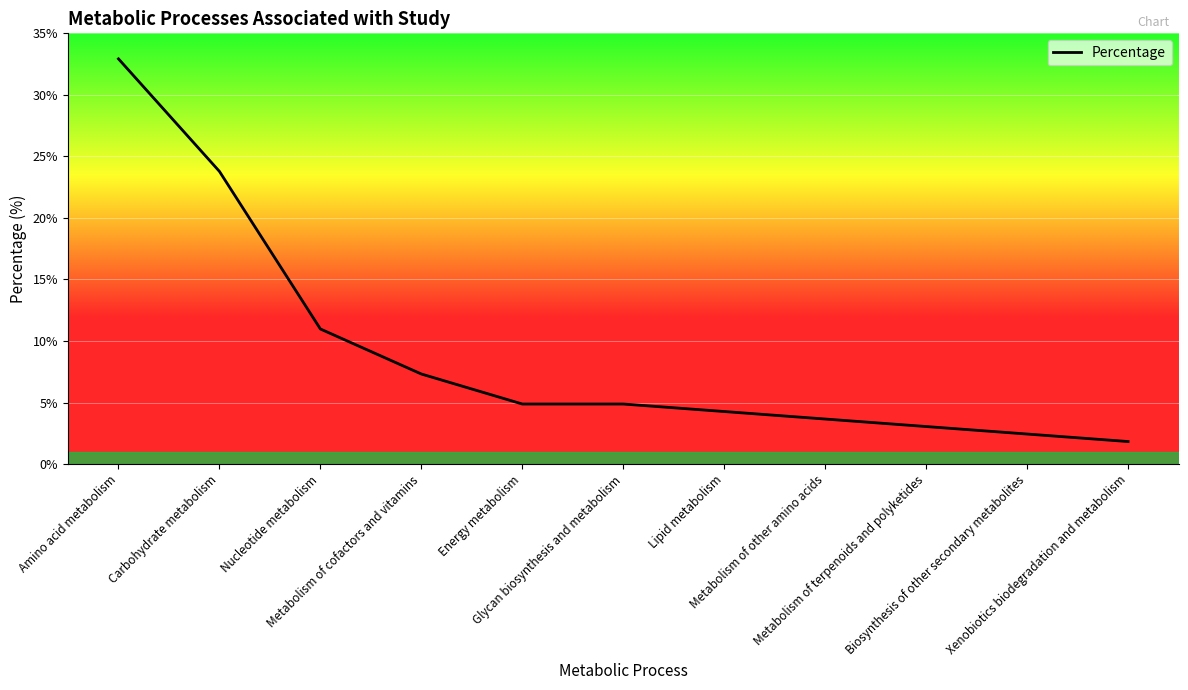

True or false: the data shows 2.2 at Metabolism of other amino acids.

False